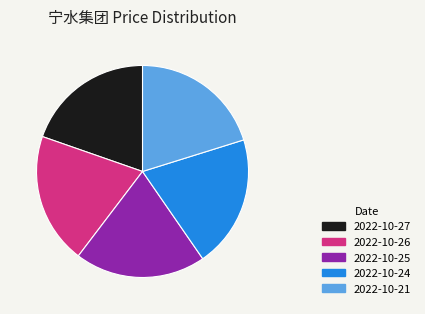

Does 2022-10-24 account for over 50% of the chart?

No